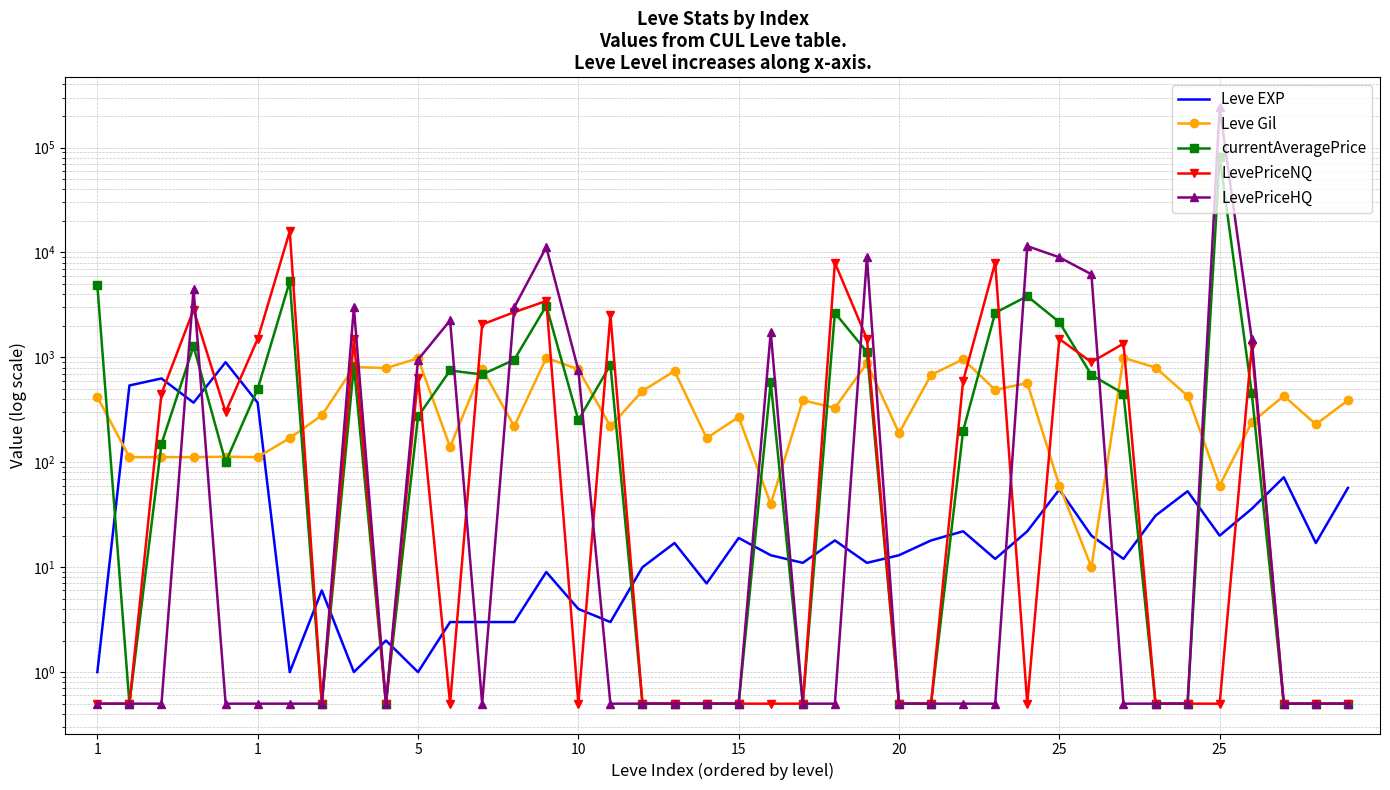

Does the chart have visible grid lines?

Yes